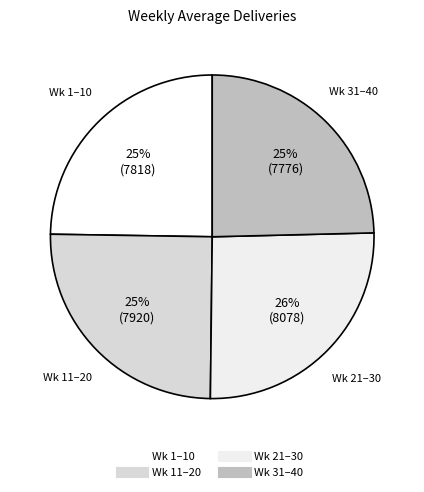

How many slices are in this pie chart?

4